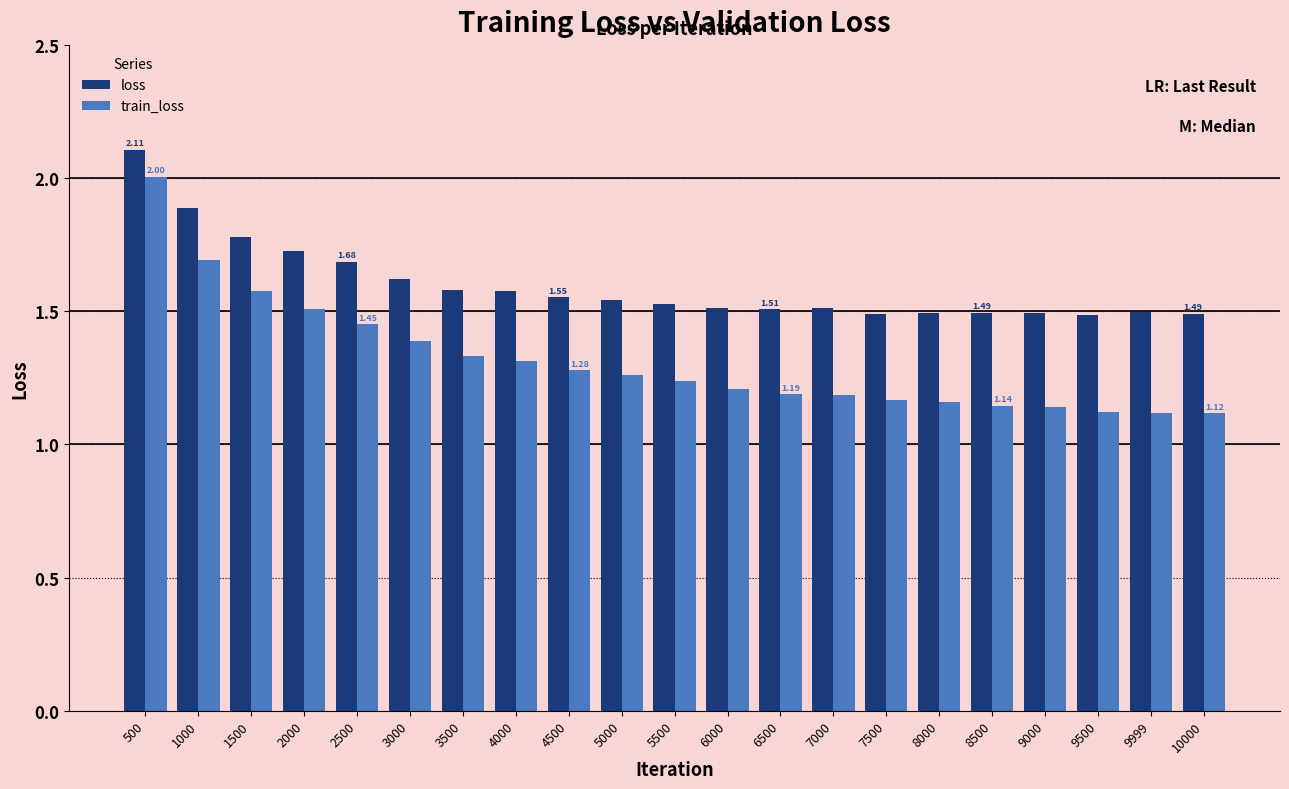

What is the difference between the maximum and minimum values in the train_loss series?

0.9